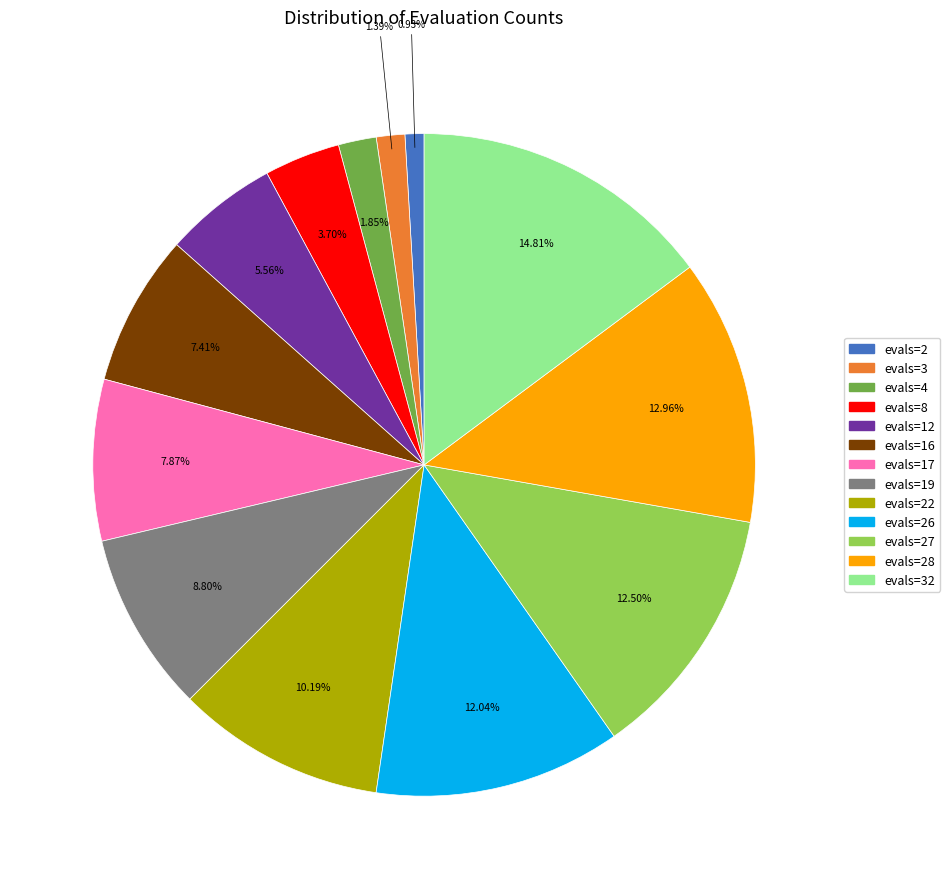

Is there a majority slice in this chart?

No